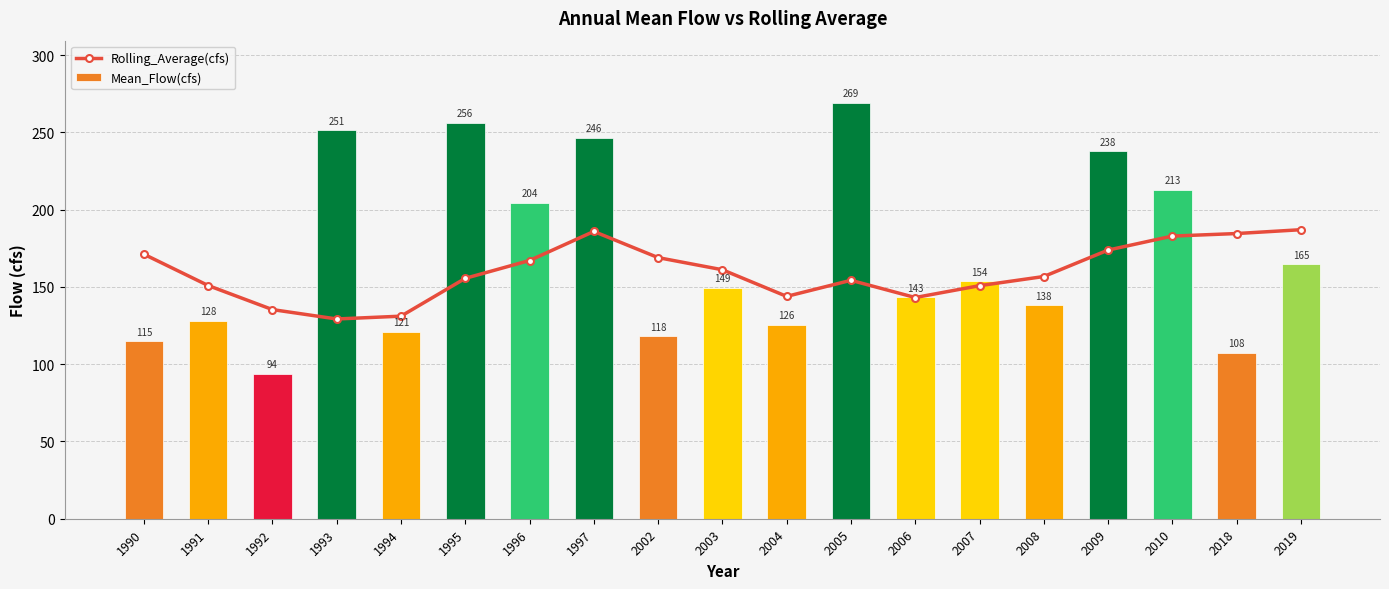

What is the total value across all series at 2002?

287.1